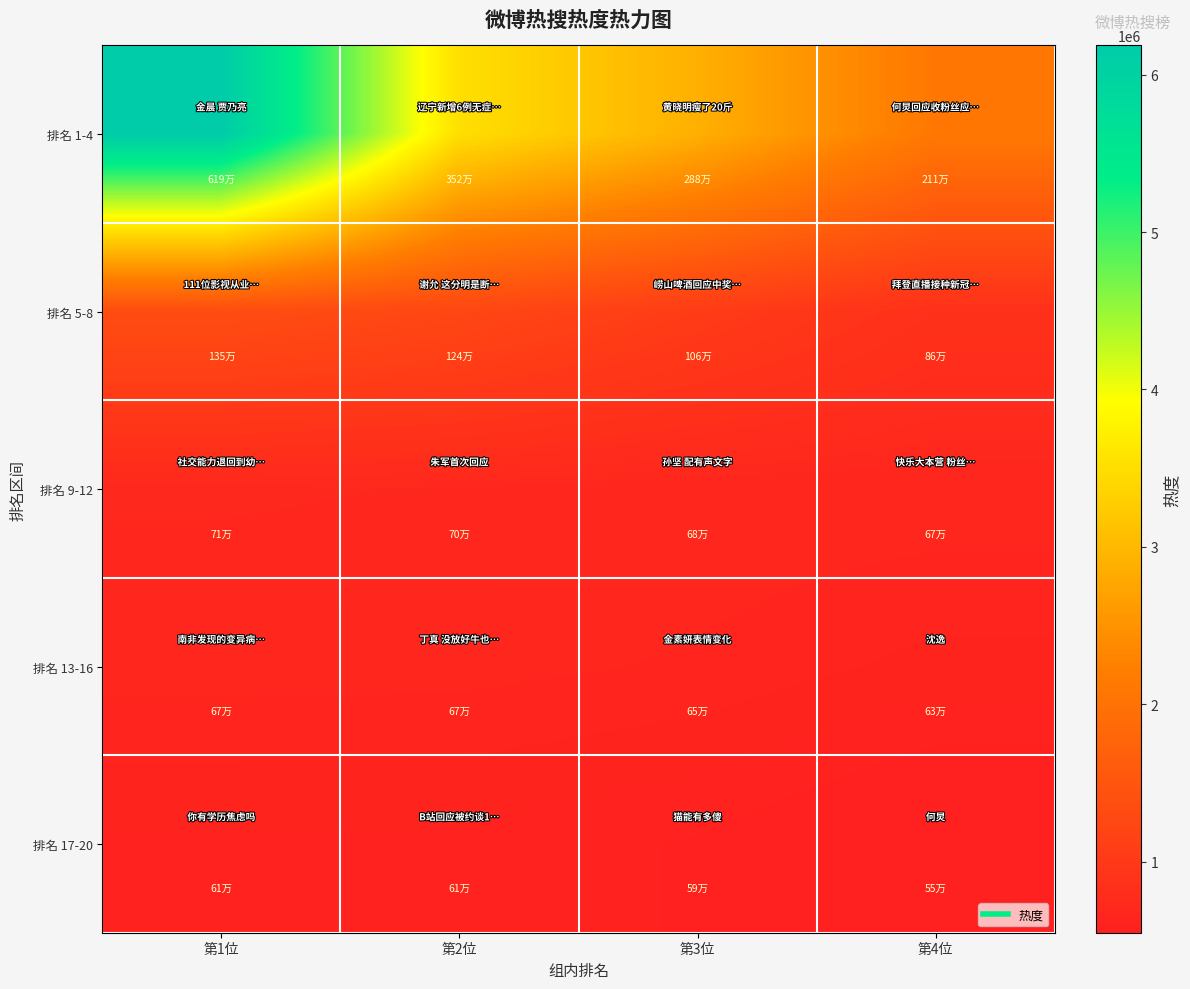

What is the difference between the highest and lowest values at 第1位?

5576486